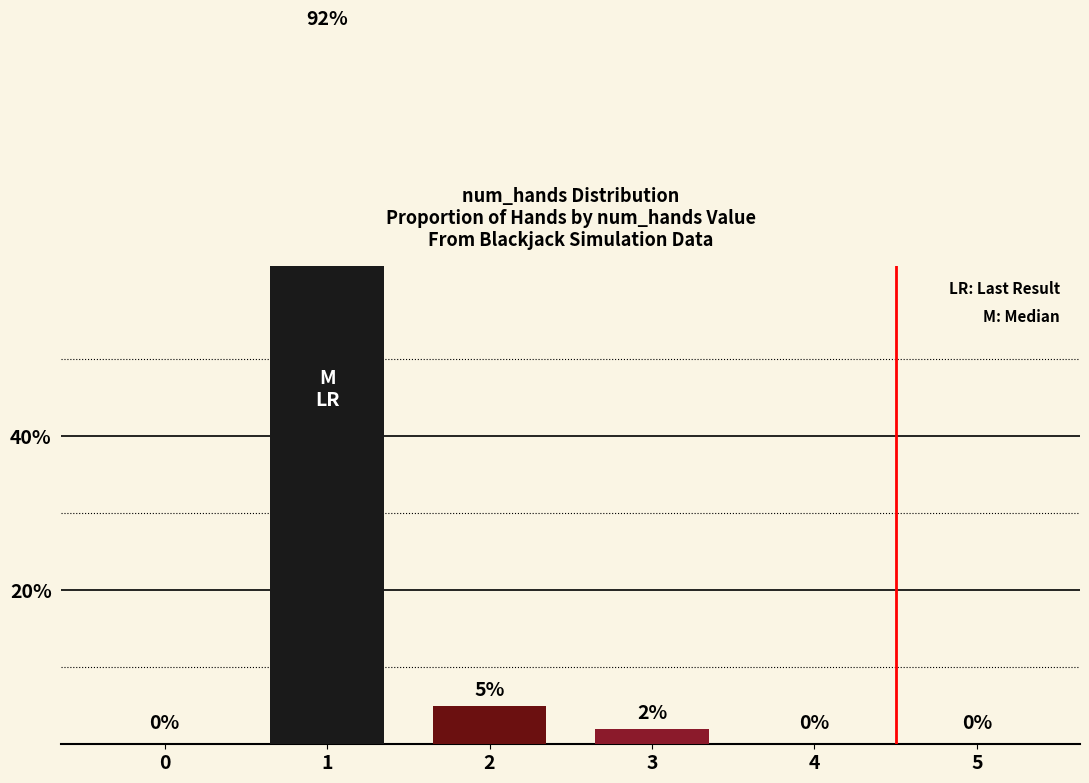

The value at 2 is 3. True or false?

False